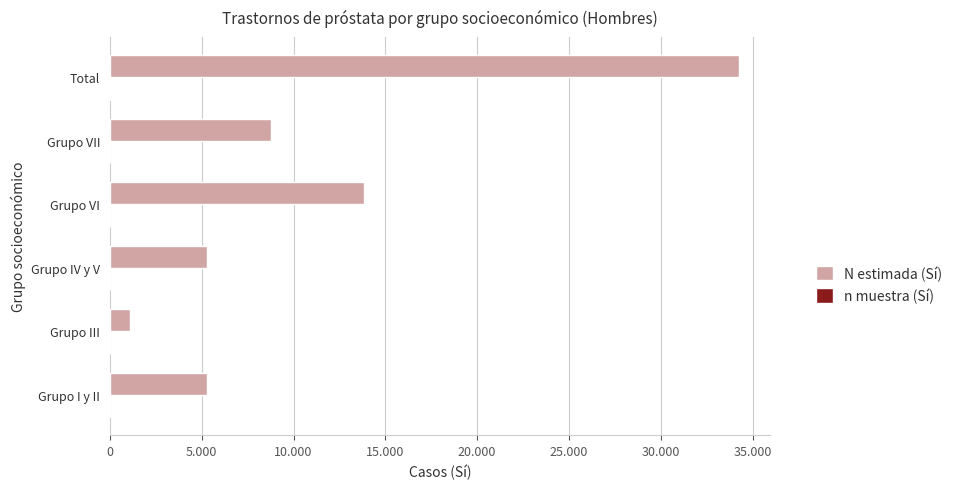

How many bars are there in total?

12